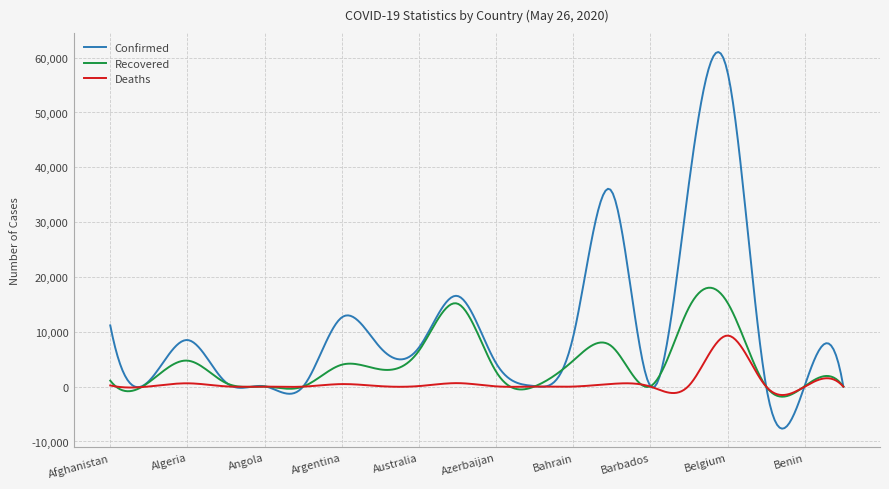

True or false: Deaths and Confirmed cross at least once.

True